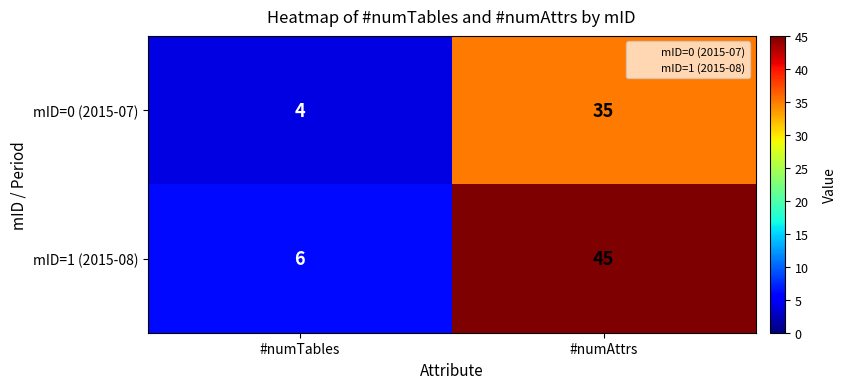

What is the total value across all series at #numAttrs?

80